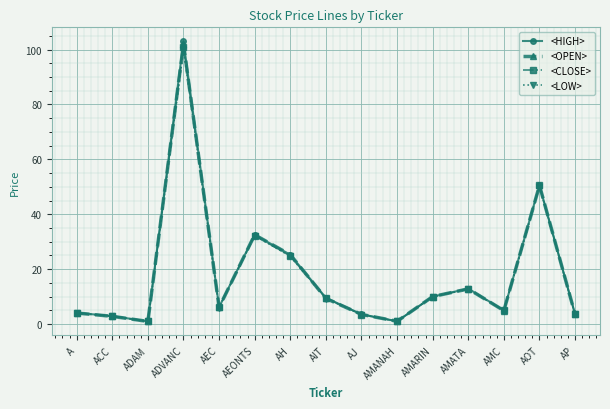

At which category is the sum across all series the highest?

ADVANC